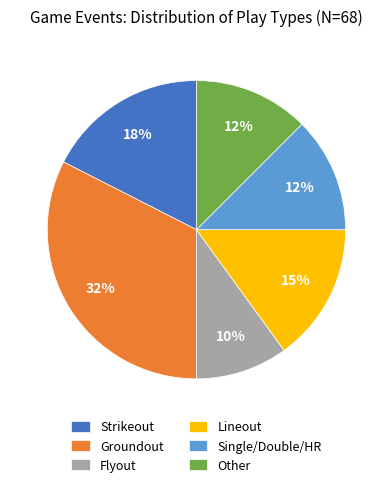

What is the smallest slice in the pie chart?

Flyout